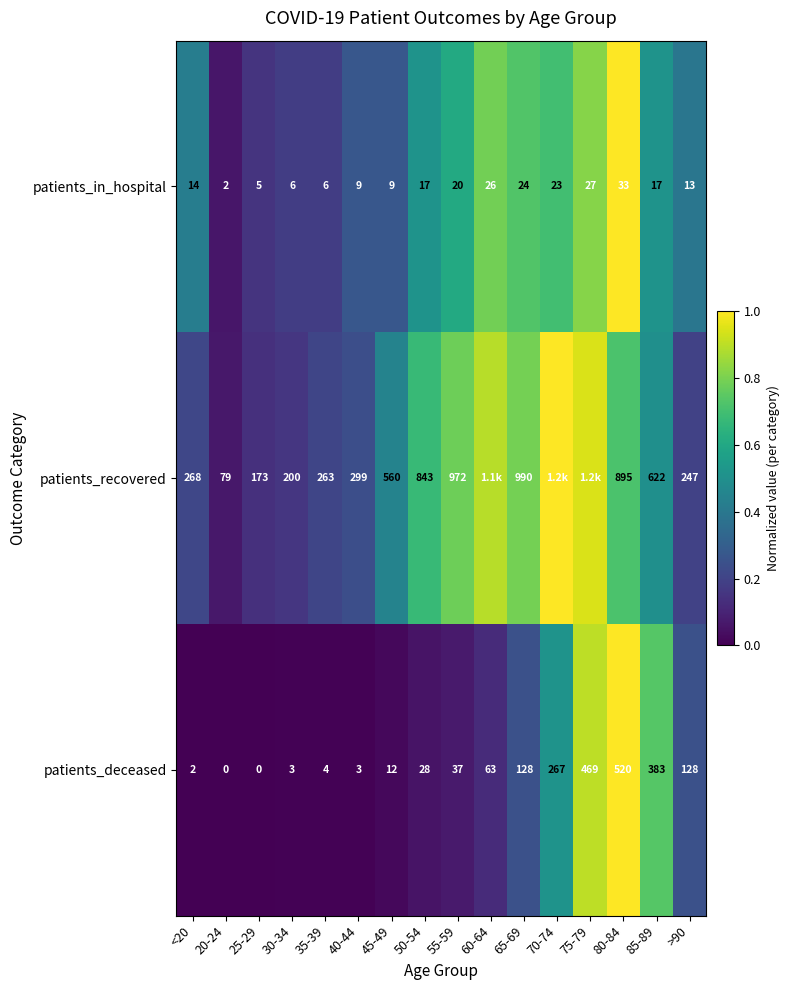

At 30-34, list the series in order from smallest to largest.

patients_deceased, patients_in_hospital, patients_recovered